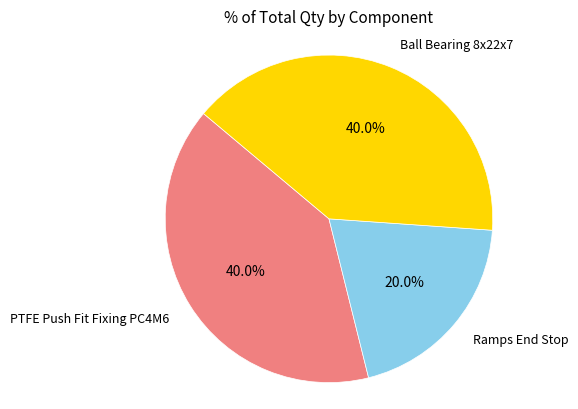

Does any single category account for the majority?

No